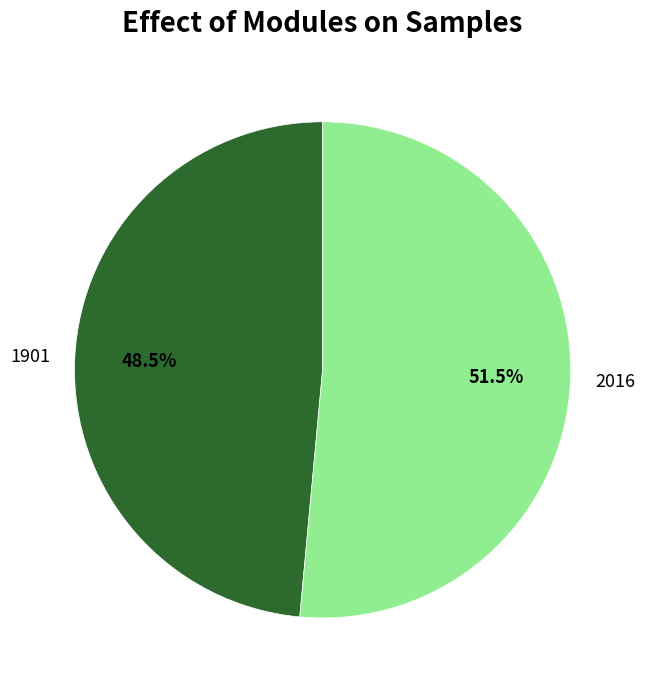

Combined, do 1901 and 2016 account for over 50%?

Yes